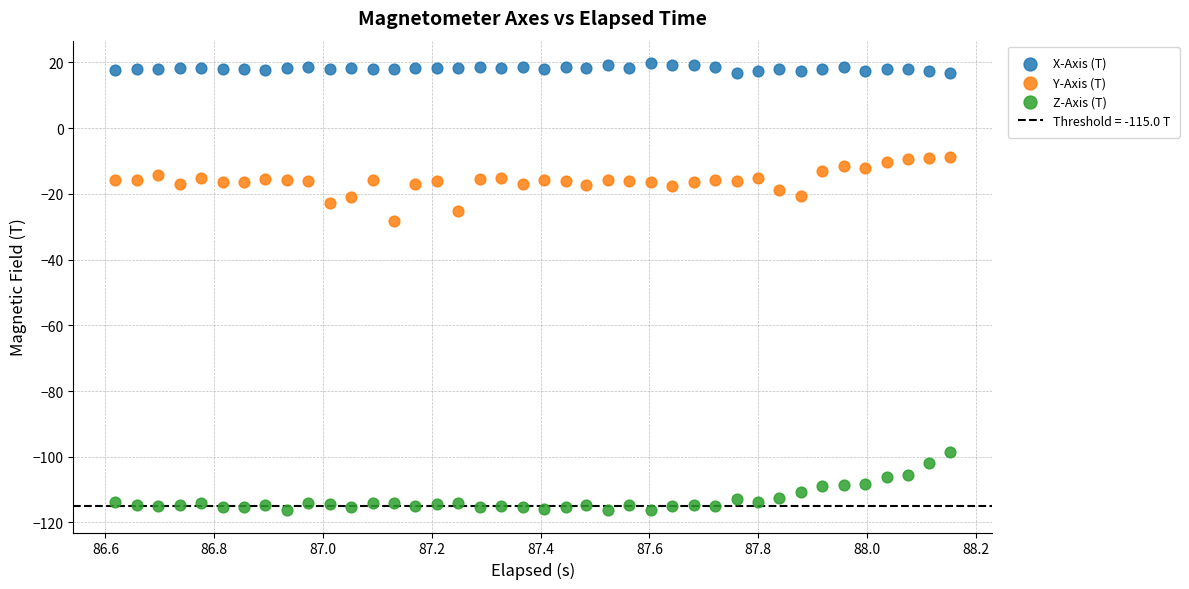

Across all data points, what is the range of Y values (max minus min)?

136.1